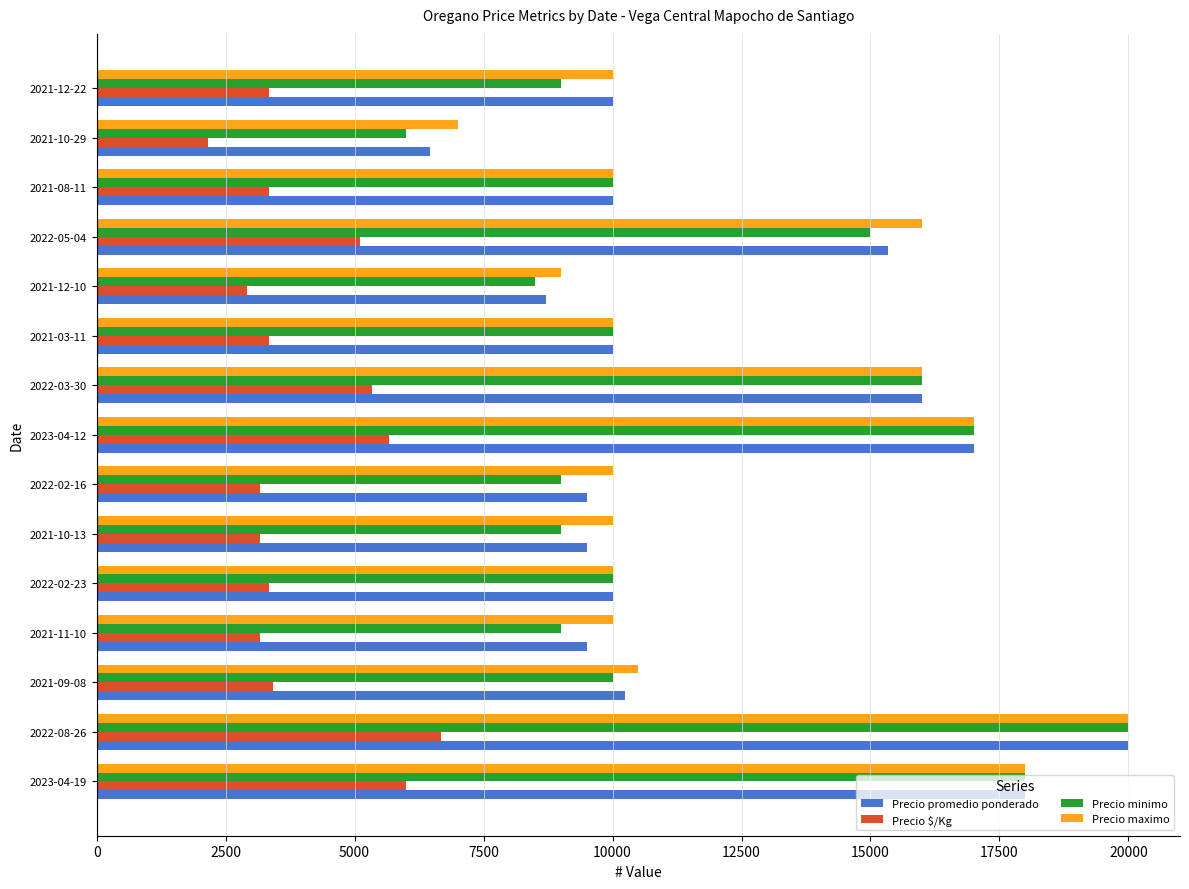

Which label corresponds to the smallest value in the chart?

2021-10-29